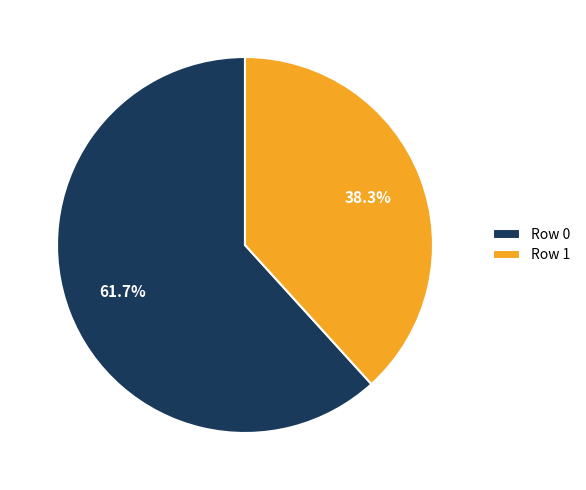

To the nearest percent, what is the combined percentage of Row 0 and Row 1?

100%